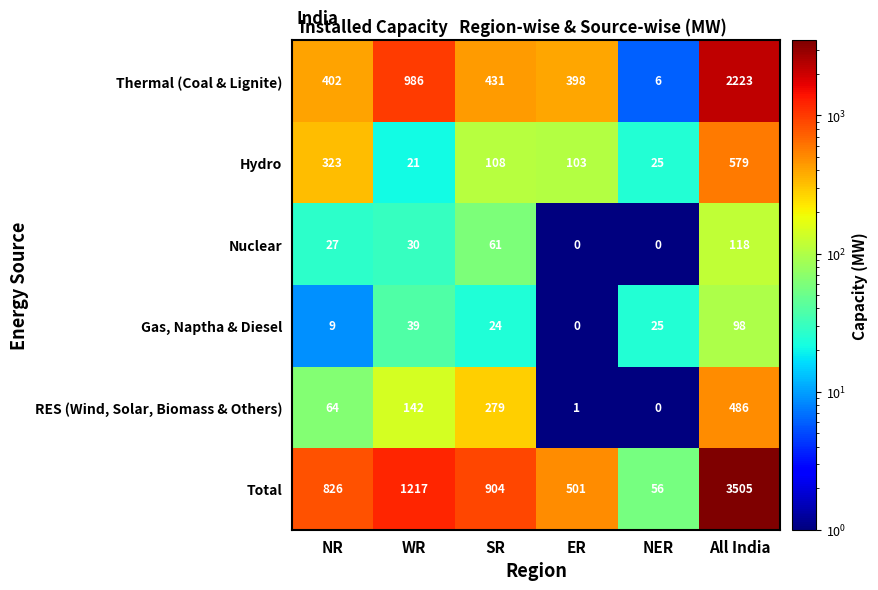

At which category is the sum across all series the highest?

All India